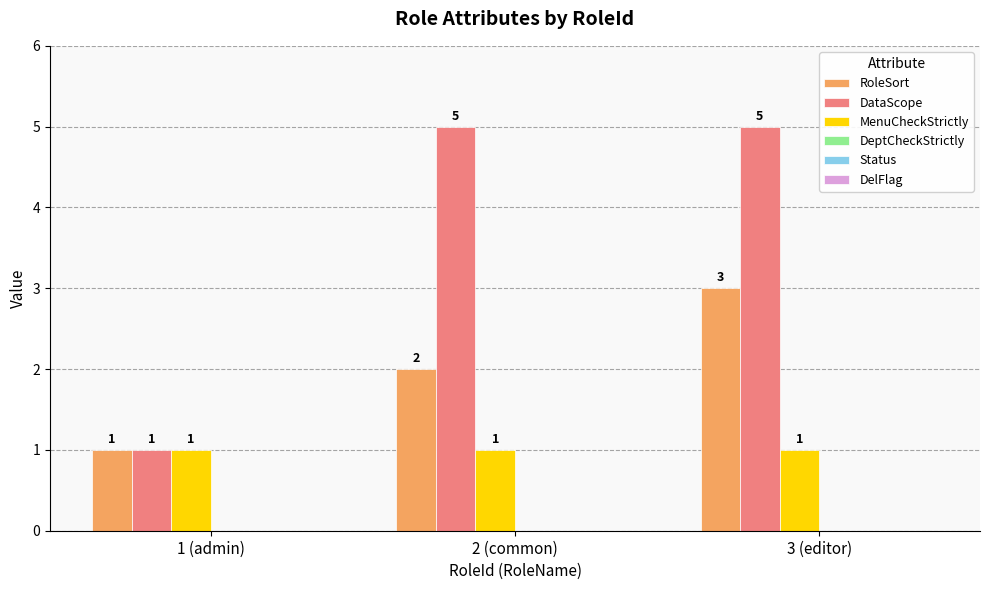

What is the greatest value displayed?

5